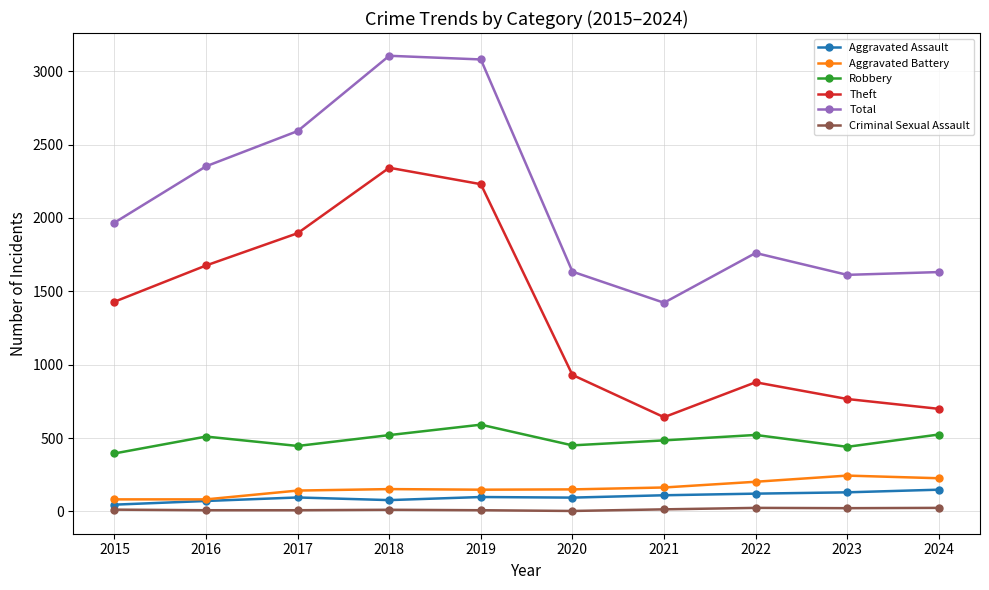

What is the difference between the Robbery values at 2020 and 2019?

141